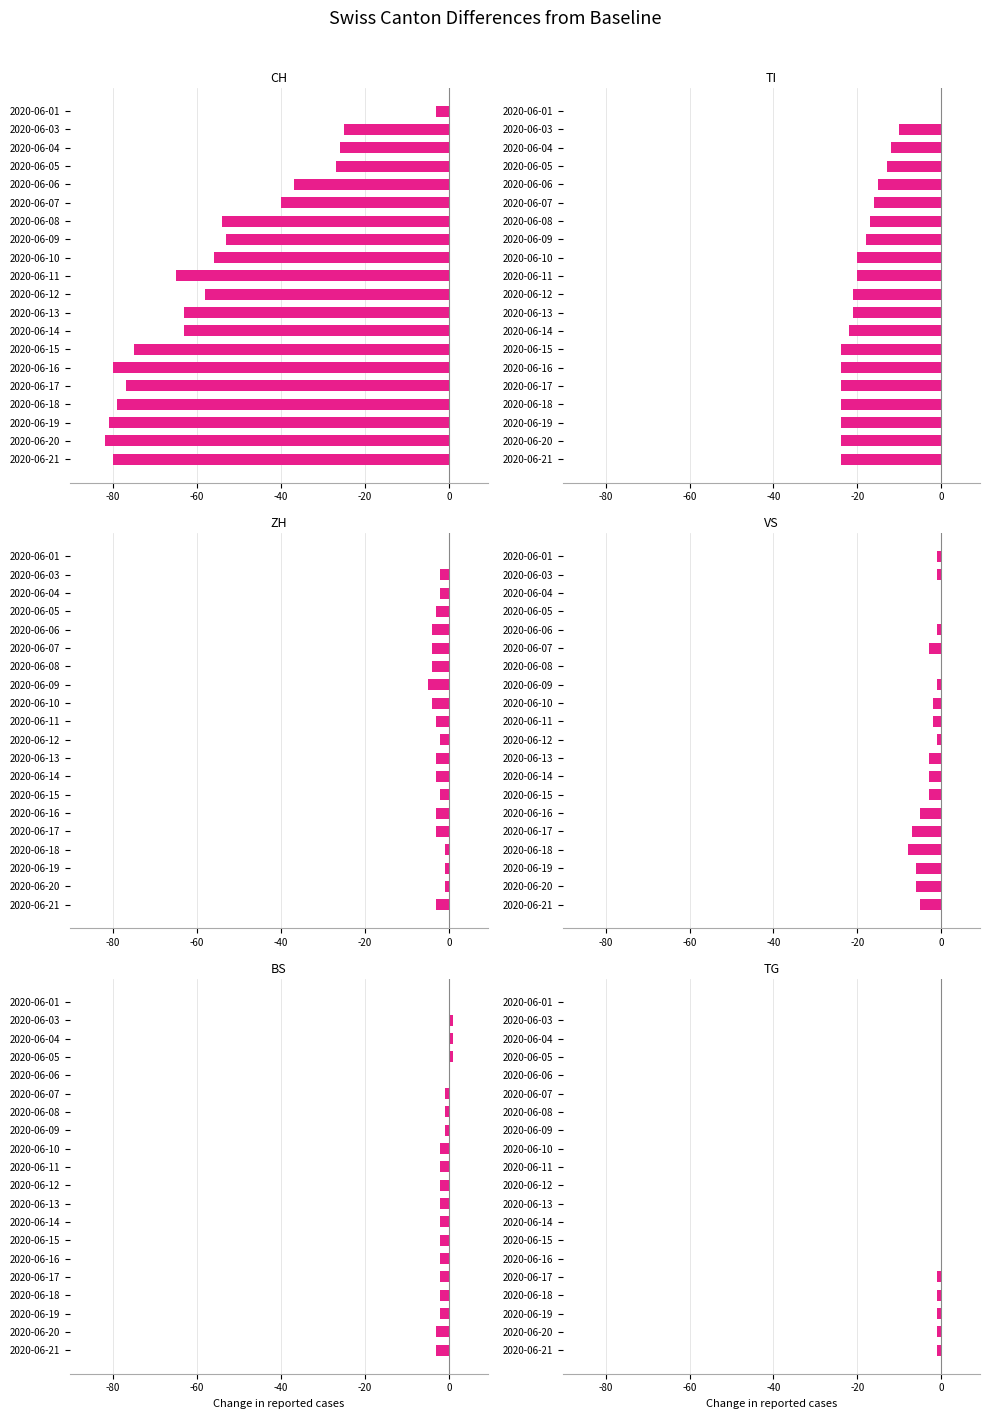

How many values in VS are below zero?

17